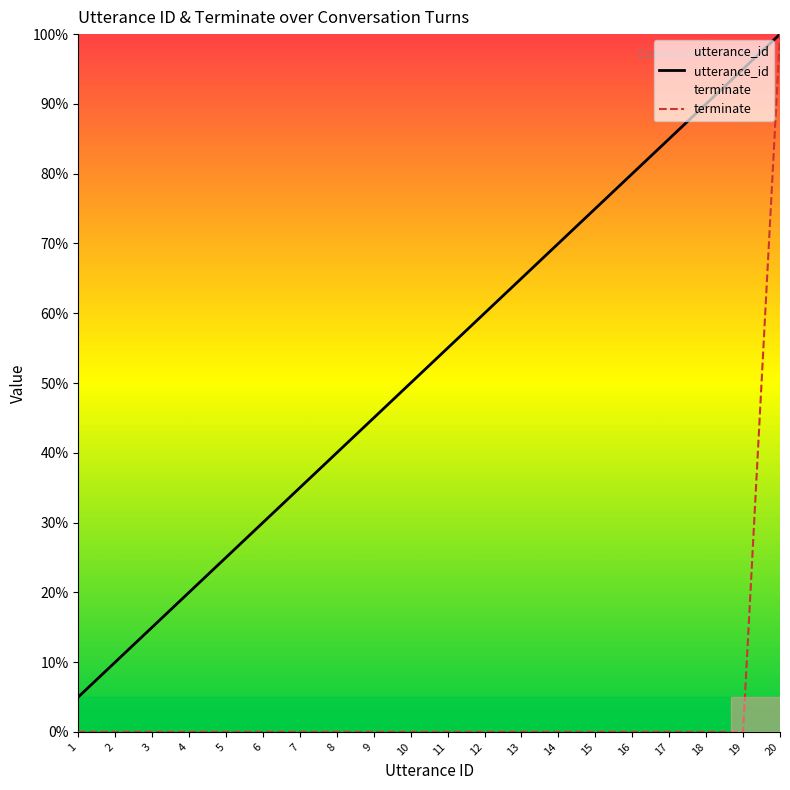

Which series has the largest total across all categories?

utterance_id